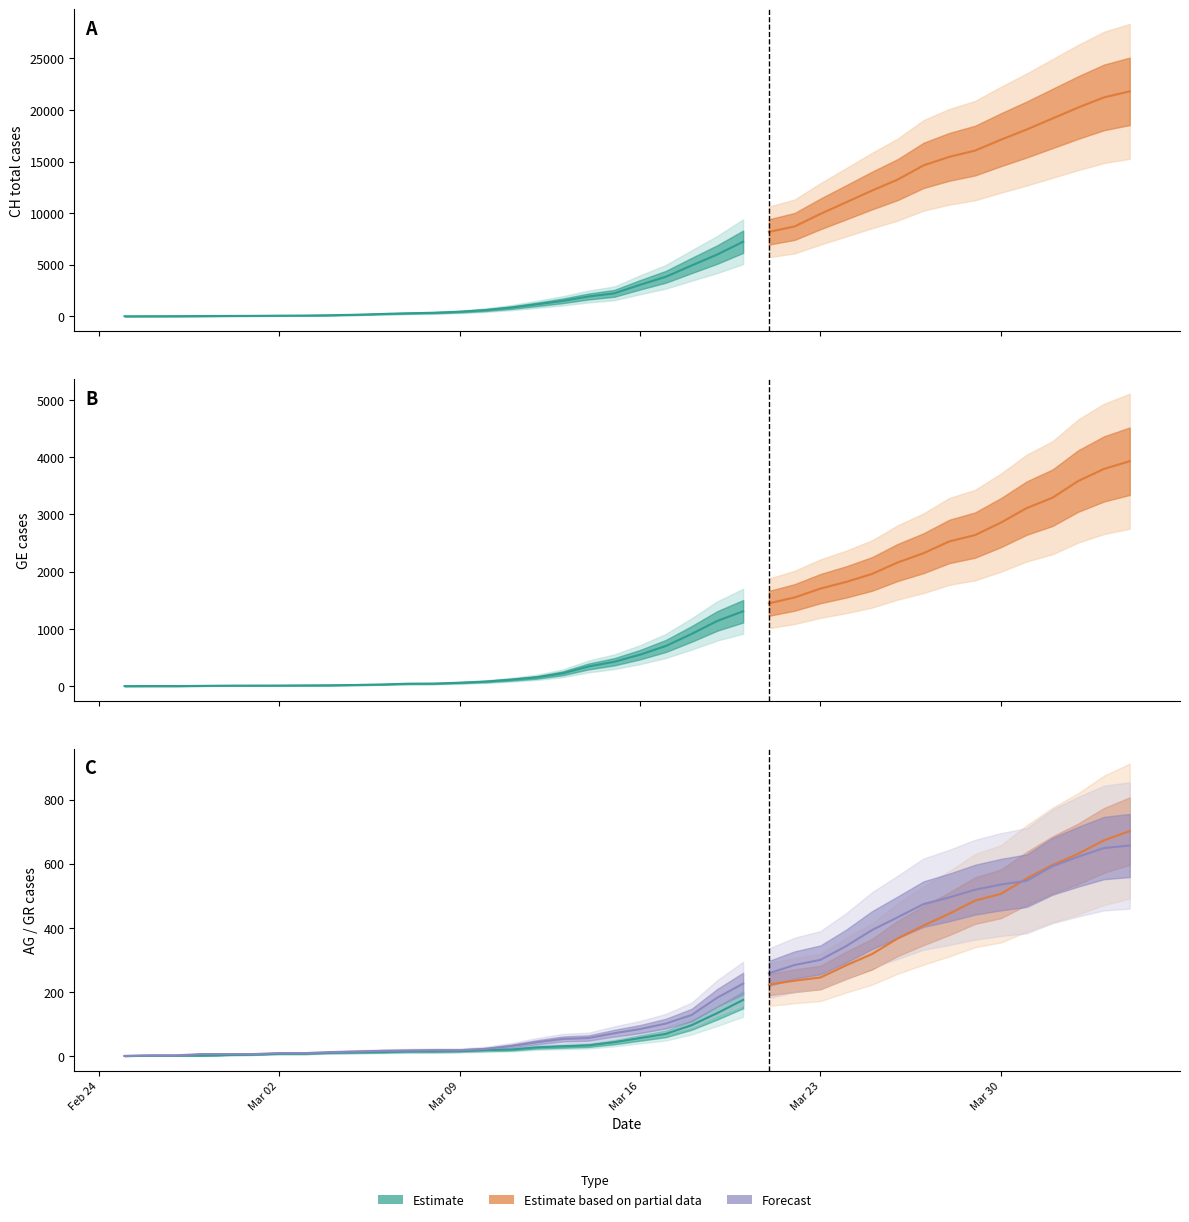

At which category is the sum across all series the highest?

39